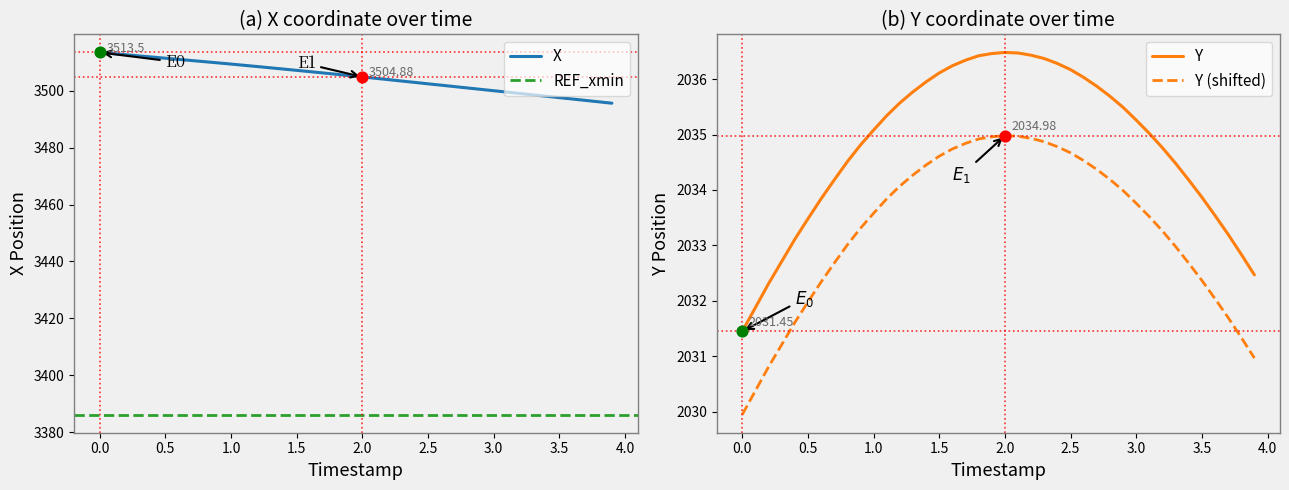

True or false: Y (shifted) and Y intersect in this chart.

False